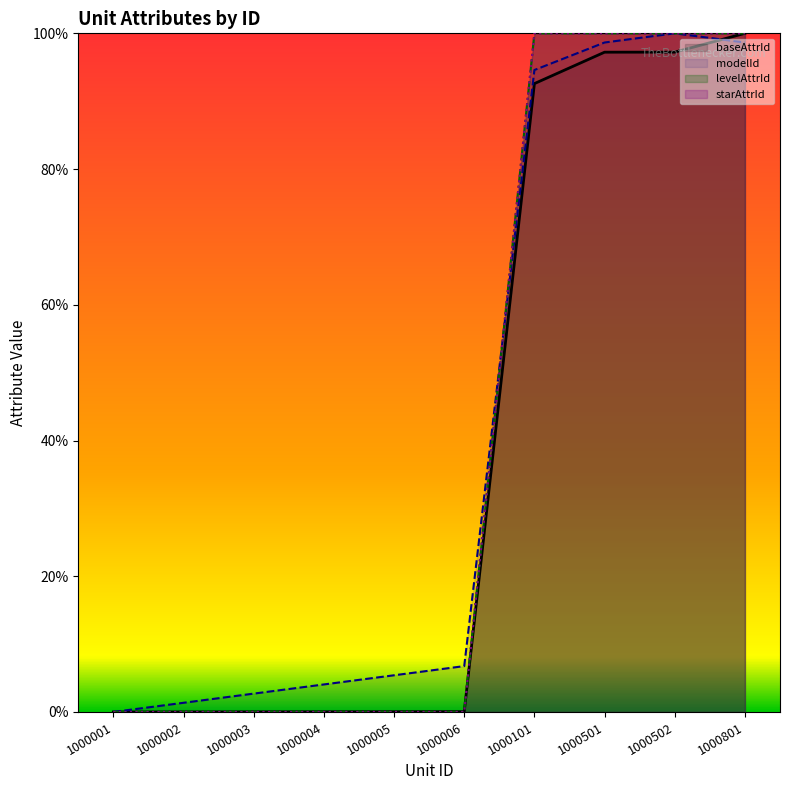

How many intersections are there between modelId and starAttrId?

1